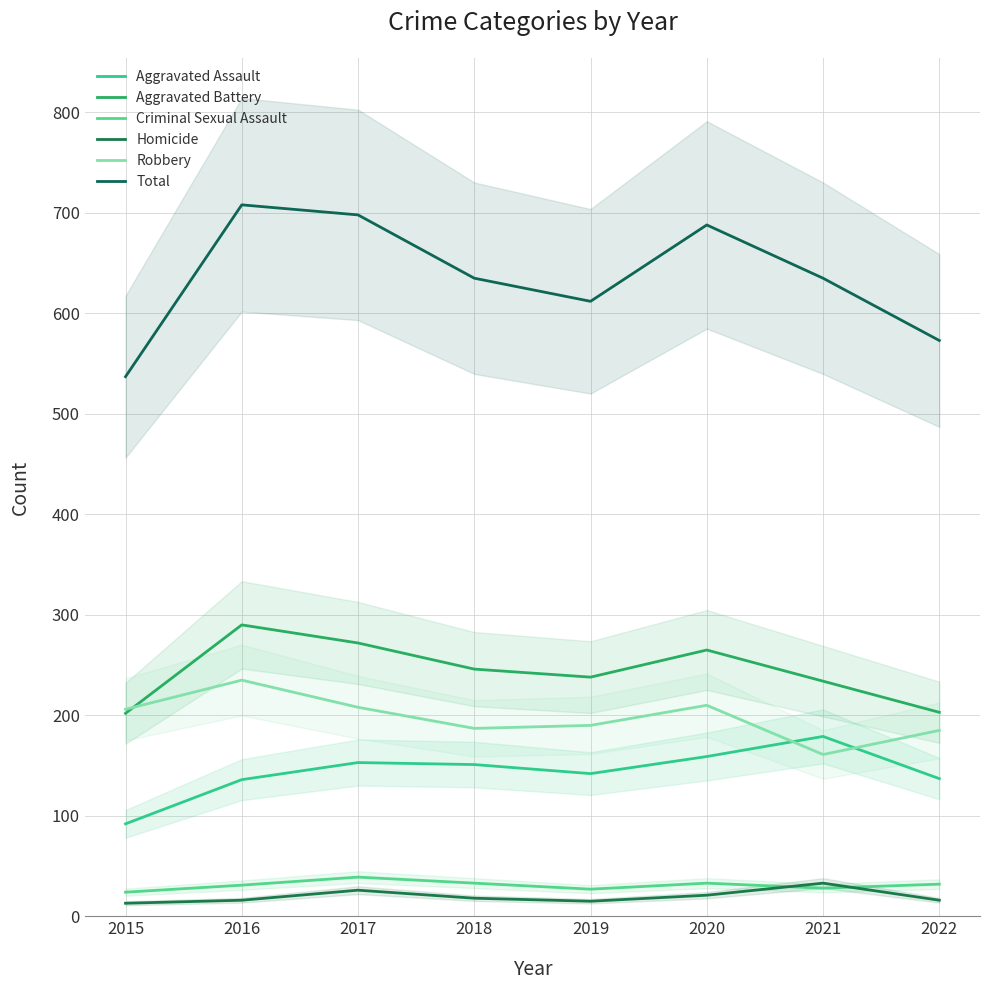

Which series has the largest total across all categories?

Total